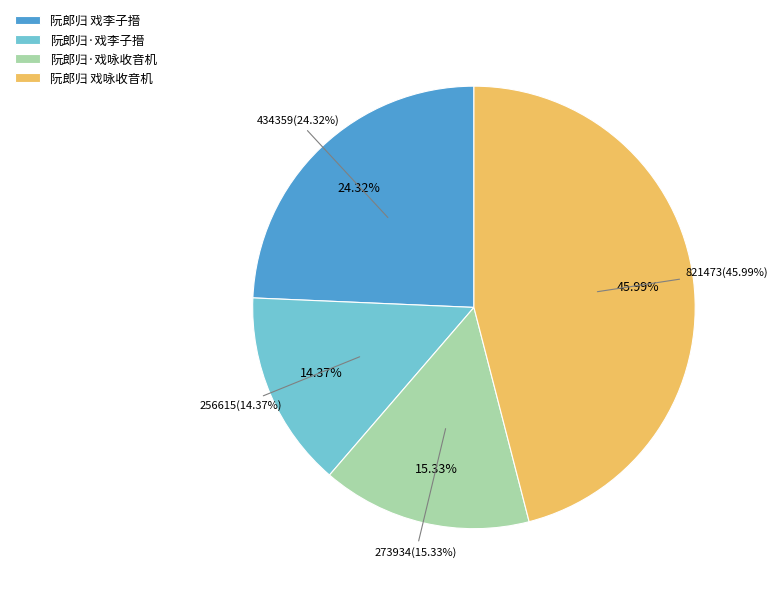

What is the ratio of the value at 阮郎归 戏咏收音机 to the value at 阮郎归·戏咏收音机?

3.0